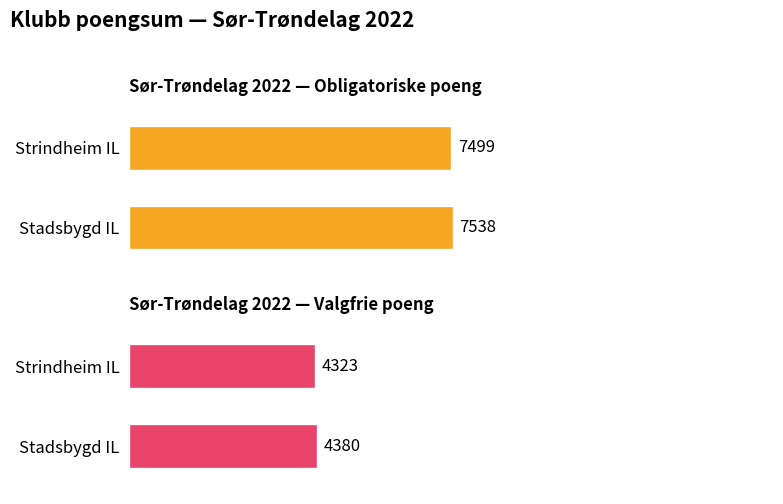

What is the sum of all Valgfrie poeng values?

8703